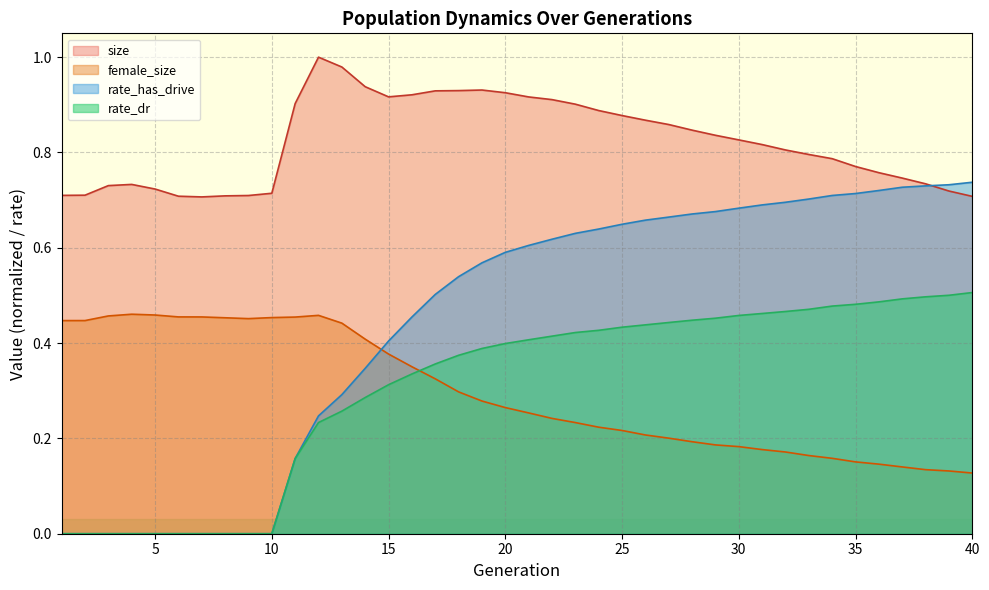

True or false: female_size and size intersect in this chart.

False